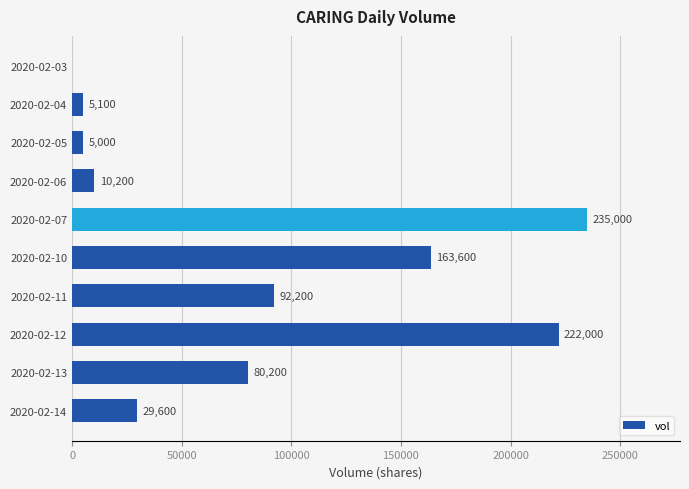

Are the bars horizontal?

Yes